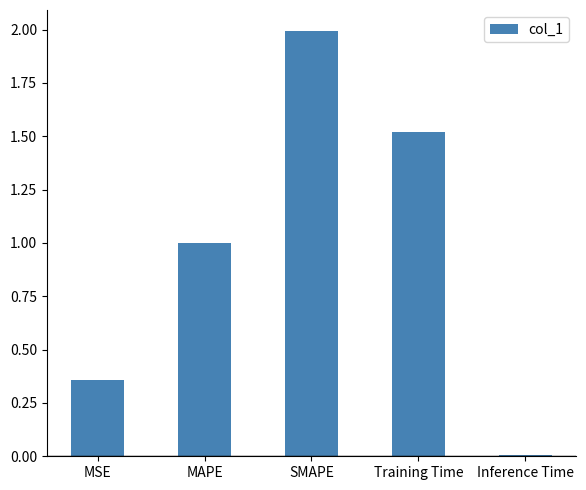

What is the difference between the maximum and minimum values?

2.0